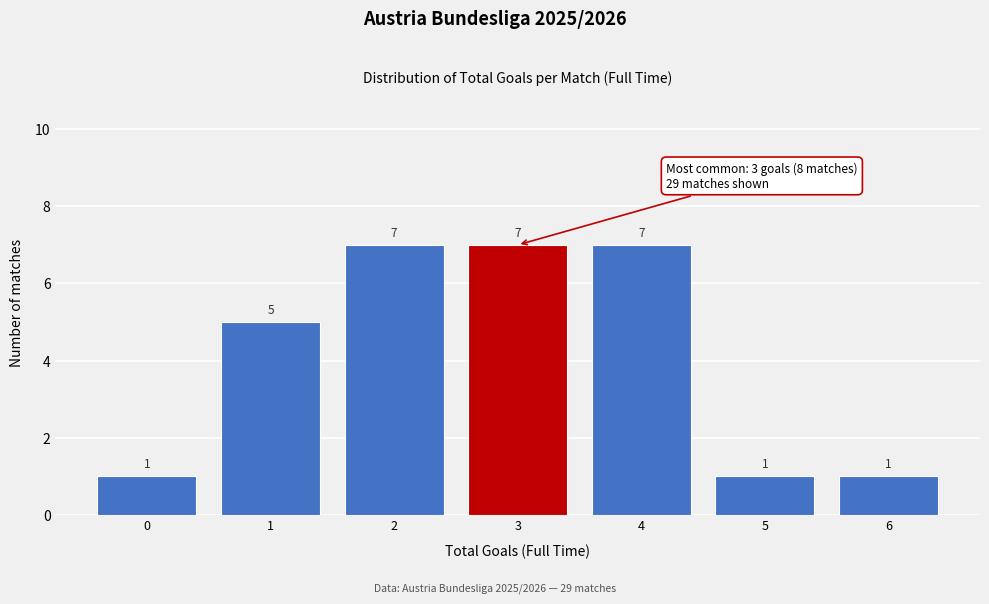

Reading right to left, what are all the values shown in this chart?

6=1	5=1	4=7	3=7	2=7	1=5	0=1